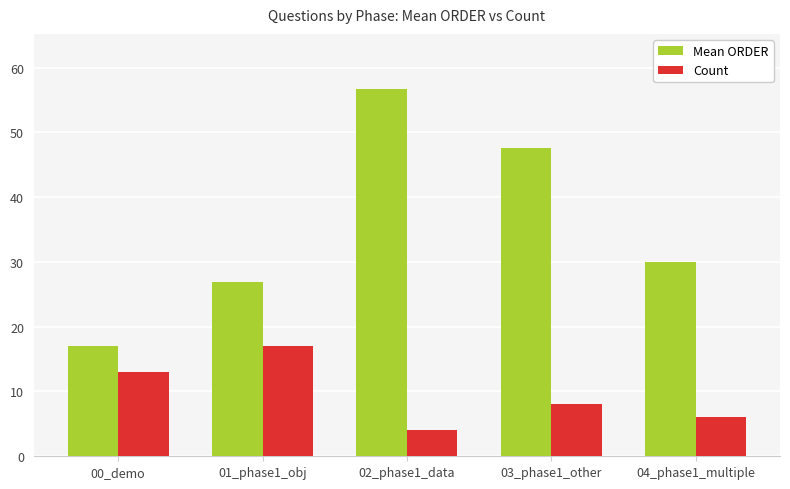

Reading left to right, list all the values displayed in this chart.

Mean ORDER: 00_demo=17.0	01_phase1_obj=26.9	02_phase1_data=56.7	03_phase1_other=47.6	04_phase1_multiple=30.0
Count: 00_demo=13.0	01_phase1_obj=17.0	02_phase1_data=4.0	03_phase1_other=8.0	04_phase1_multiple=6.0